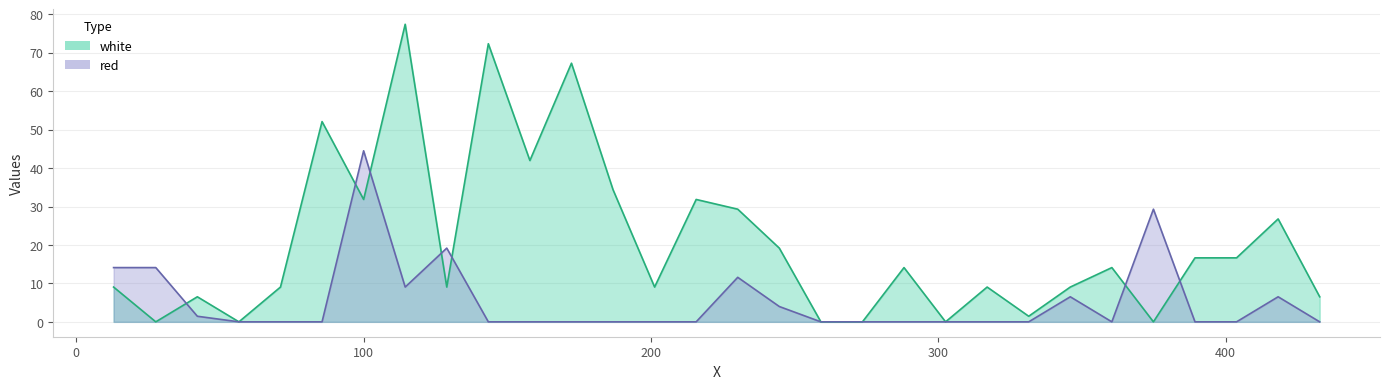

Which category has the lowest value in the white series?

27.7